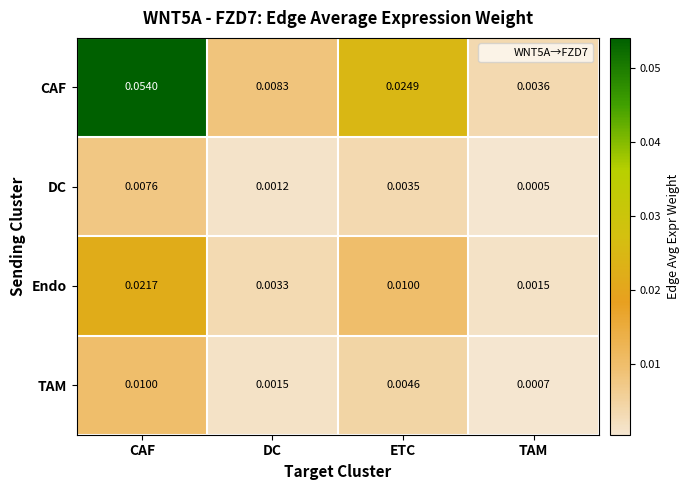

At TAM, list the series in order from smallest to largest.

DC, TAM, Endo, CAF